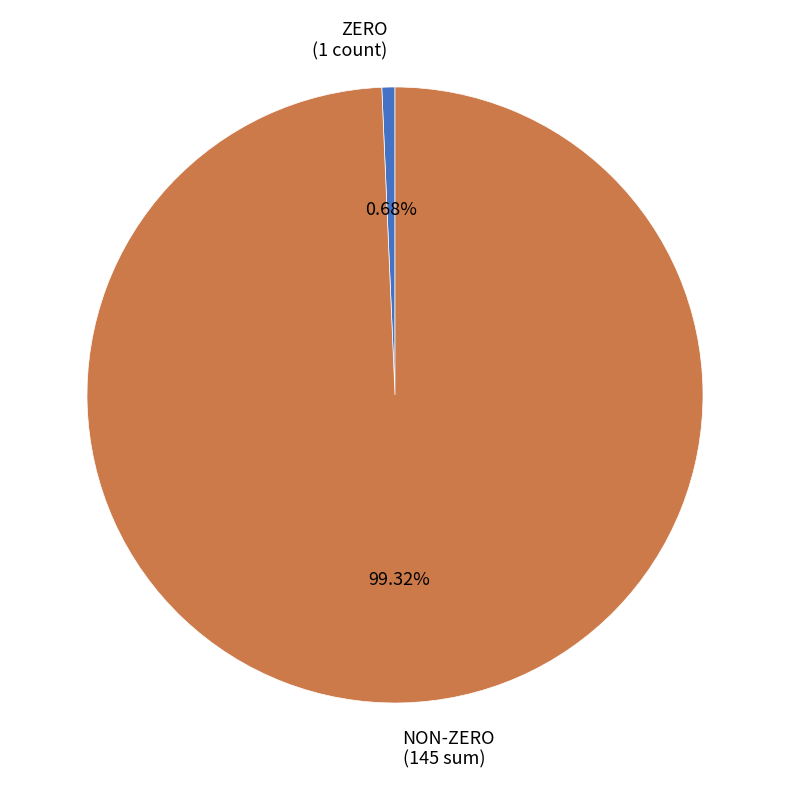

Which slice is the largest?

NON-ZERO (145 sum)